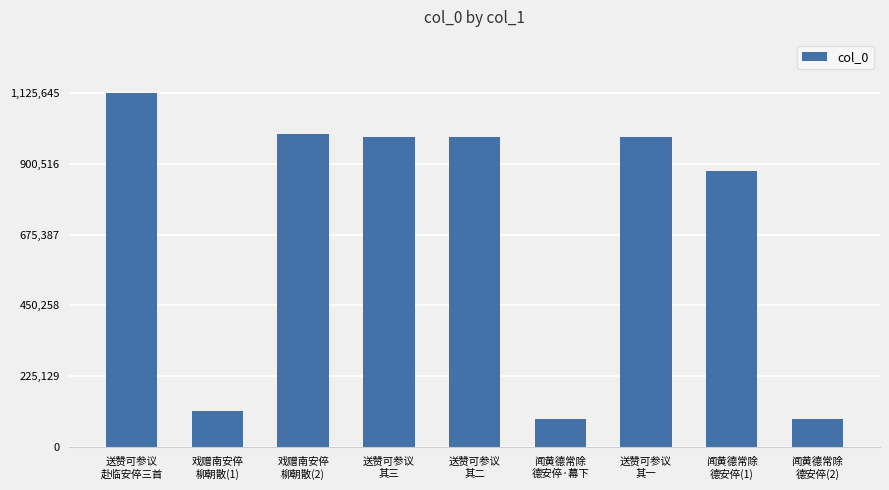

What is the value of the 7th bar from the left?

984967